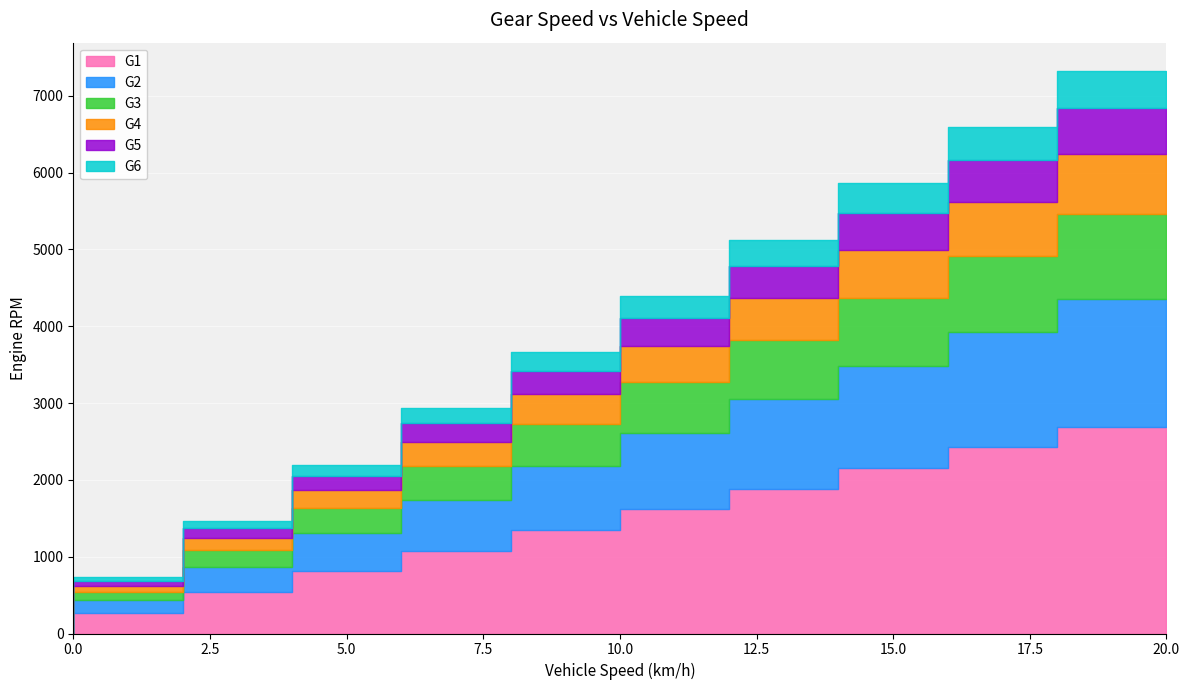

Read the G2 value at 4.

333.8